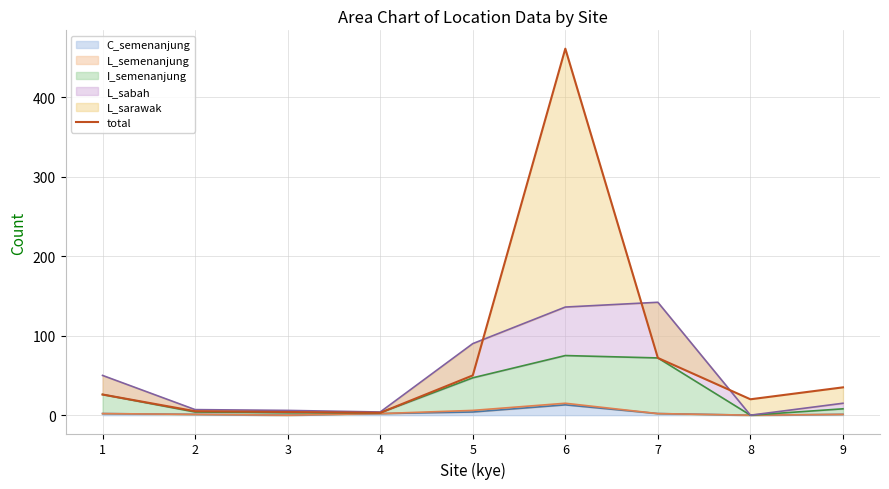

Approximately how many times larger is the value at 9 compared to 4?

11.7